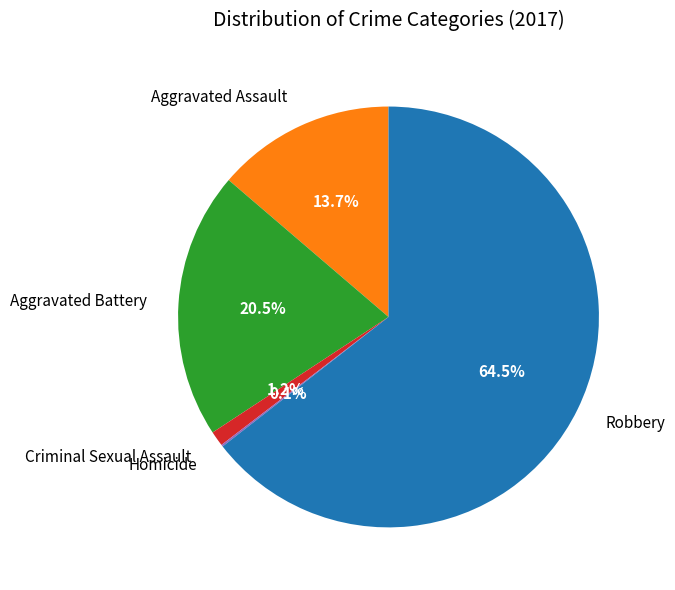

To the nearest percent, what portion does Criminal Sexual Assault represent?

1%